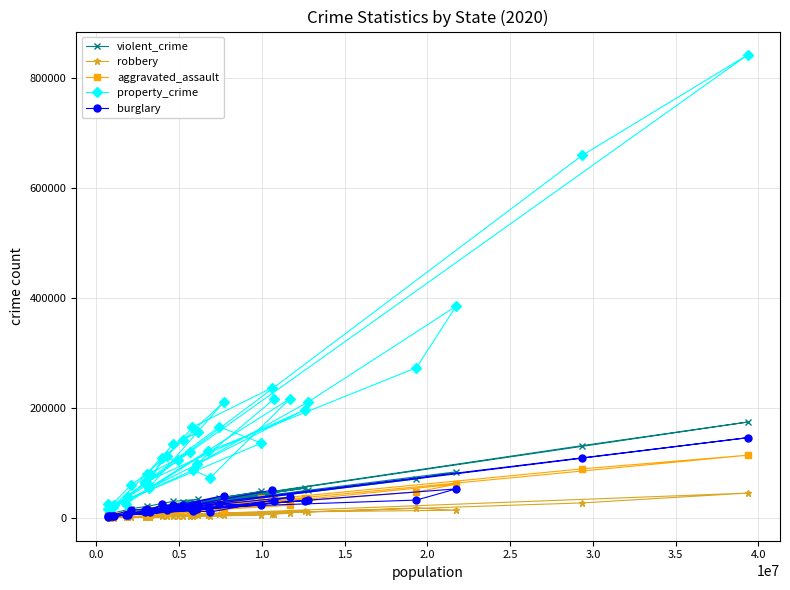

What is the sum of all violent_crime values?

1197081